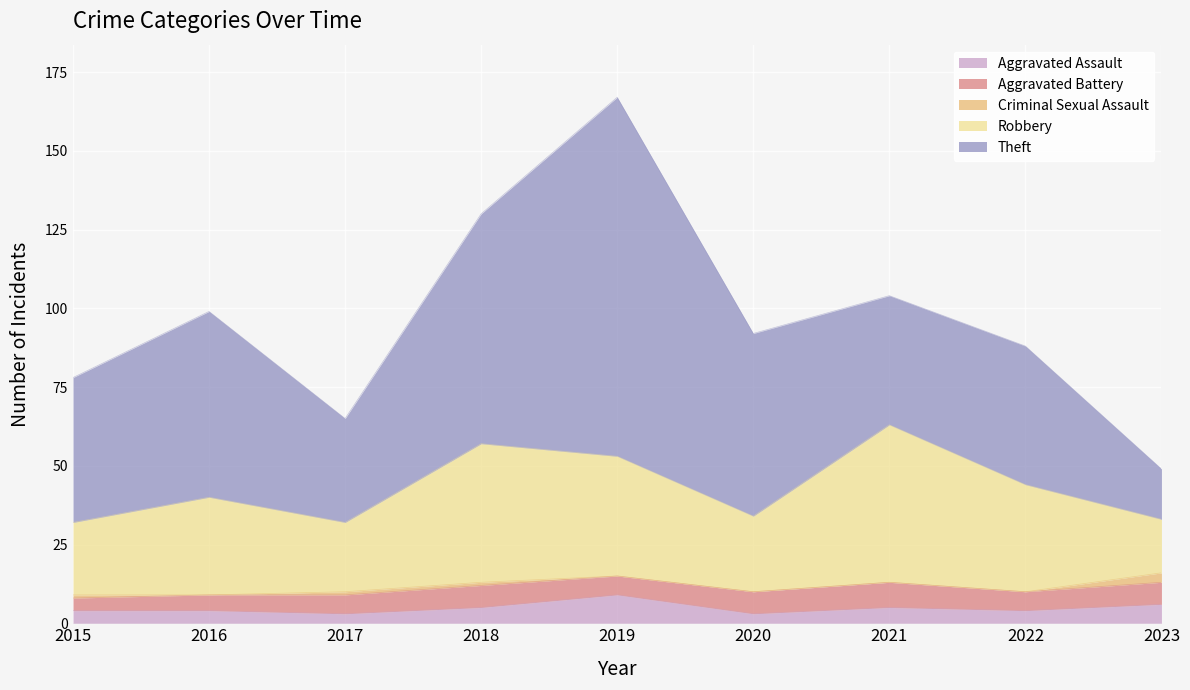

How many values in the Criminal Sexual Assault series exceed 0?

4